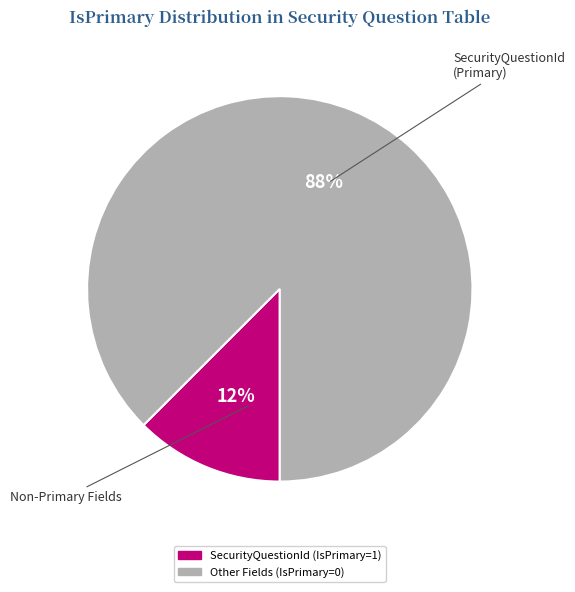

Is there any slice that represents more than half of the pie?

Yes